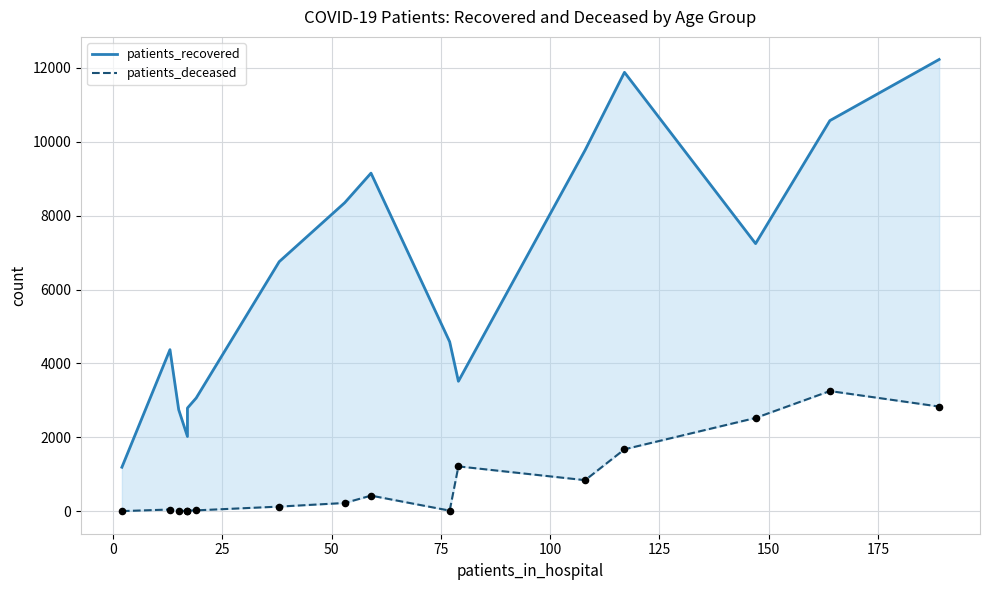

Which series contains the highest Y value?

patients_recovered